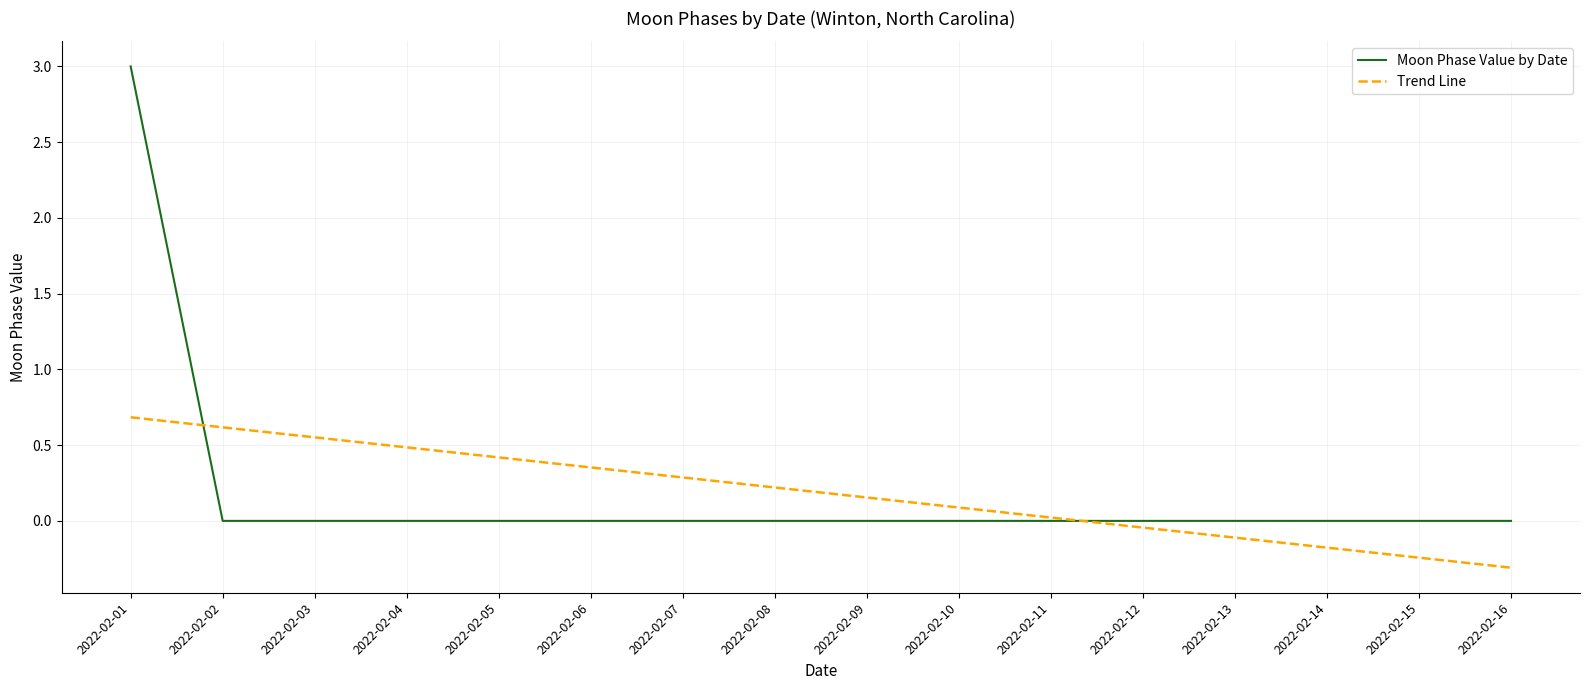

At which category is the sum across all series the highest?

2022-02-01